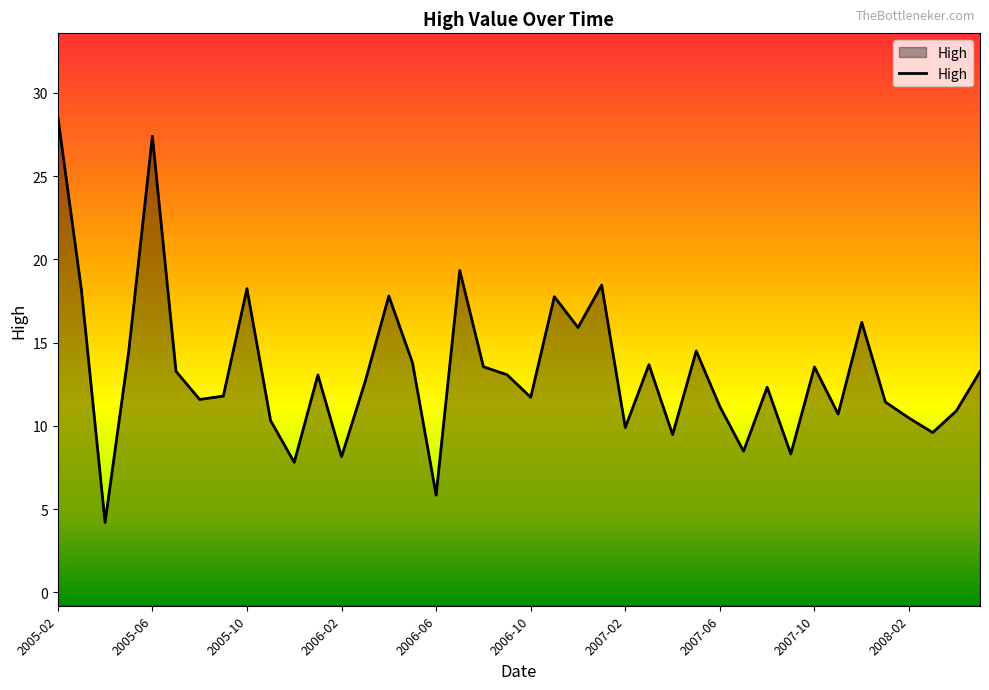

What is the greatest value displayed?

28.6